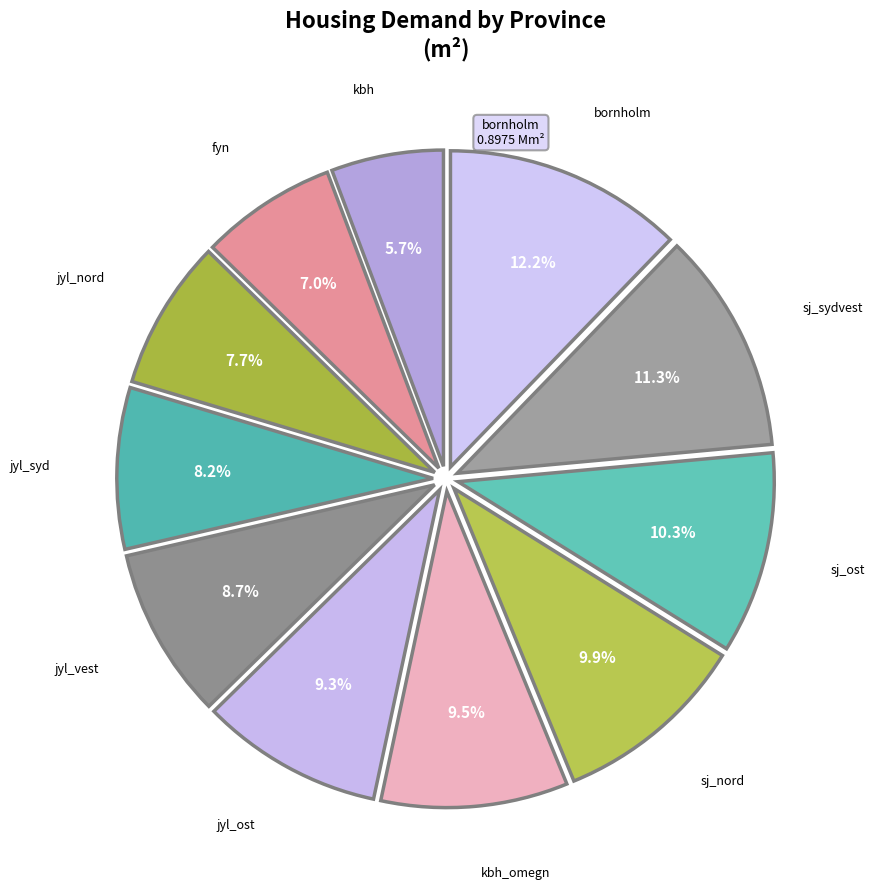

Rank the categories by value from highest to lowest.

bornholm, sj_sydvest, sj_ost, sj_nord, kbh_omegn, jyl_ost, jyl_vest, jyl_syd, jyl_nord, fyn, kbh